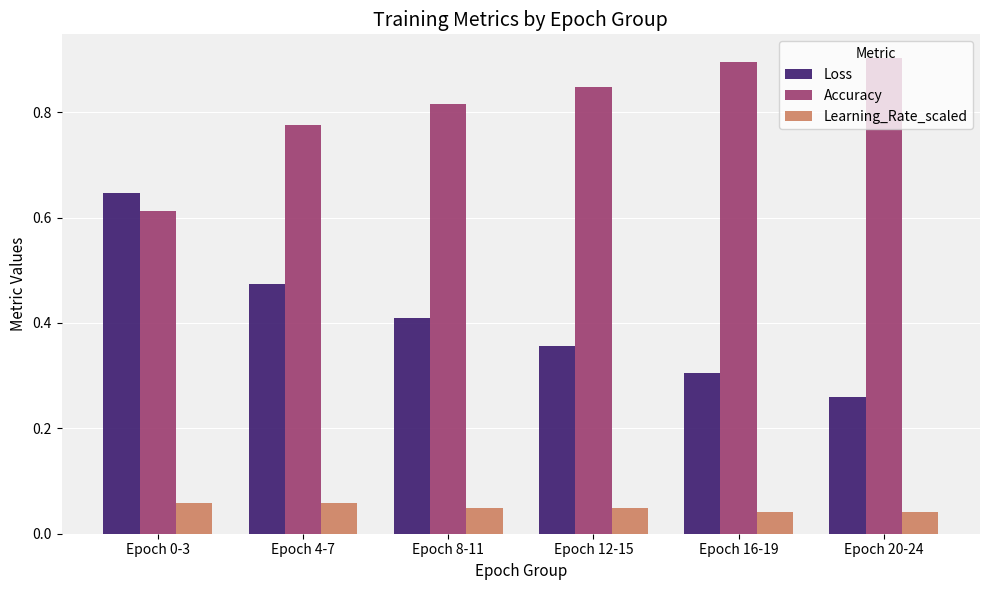

Which series has the largest range (max minus min)?

Loss